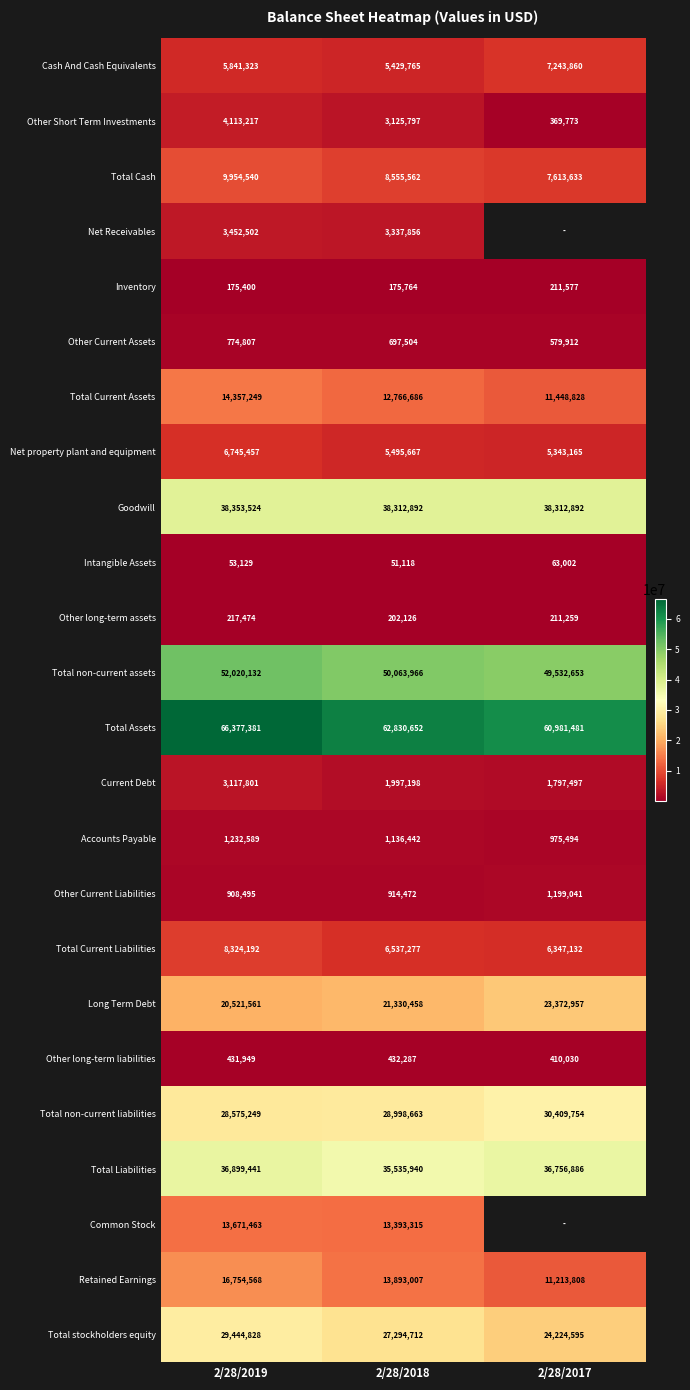

What is the spread (max minus min) of values at 2/28/2019?

66324252